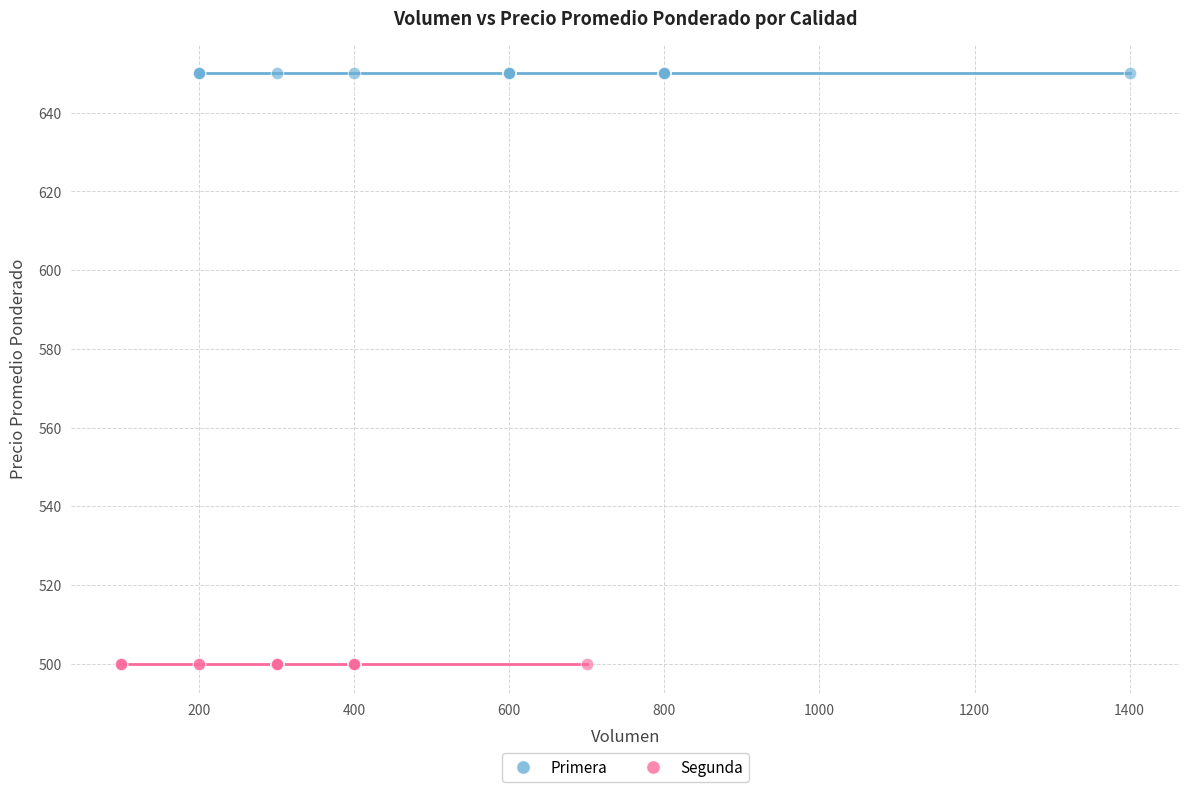

Which series reaches the minimum Y coordinate?

Segunda